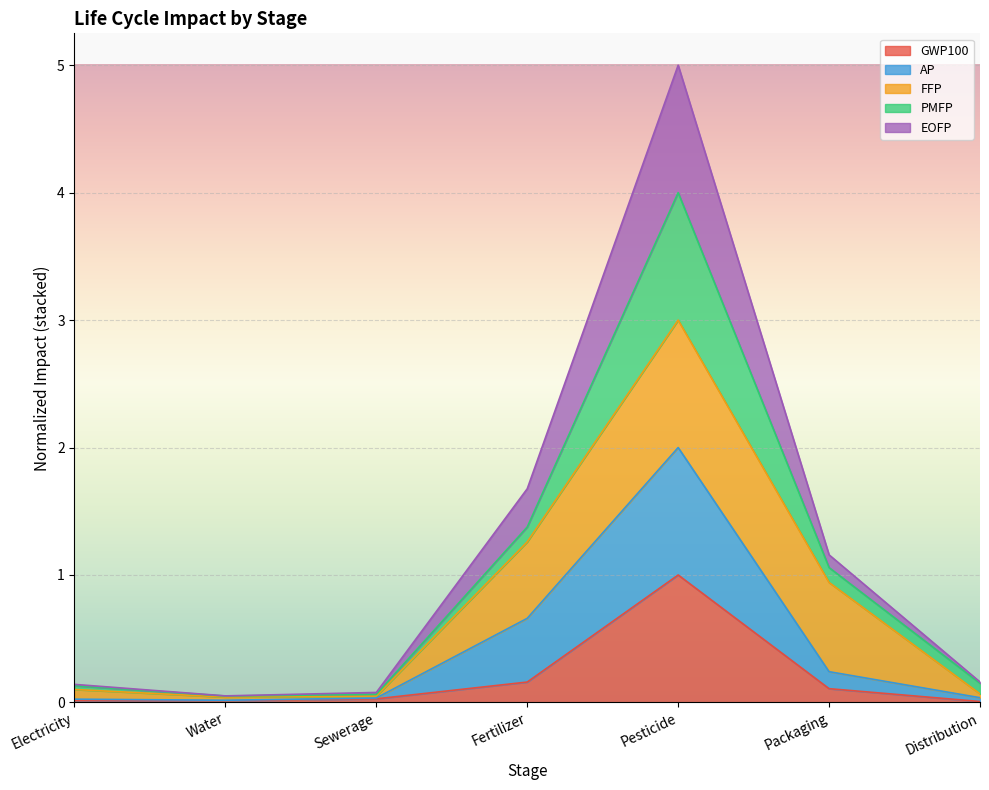

At which label does GWP100 reach its peak?

Pesticide